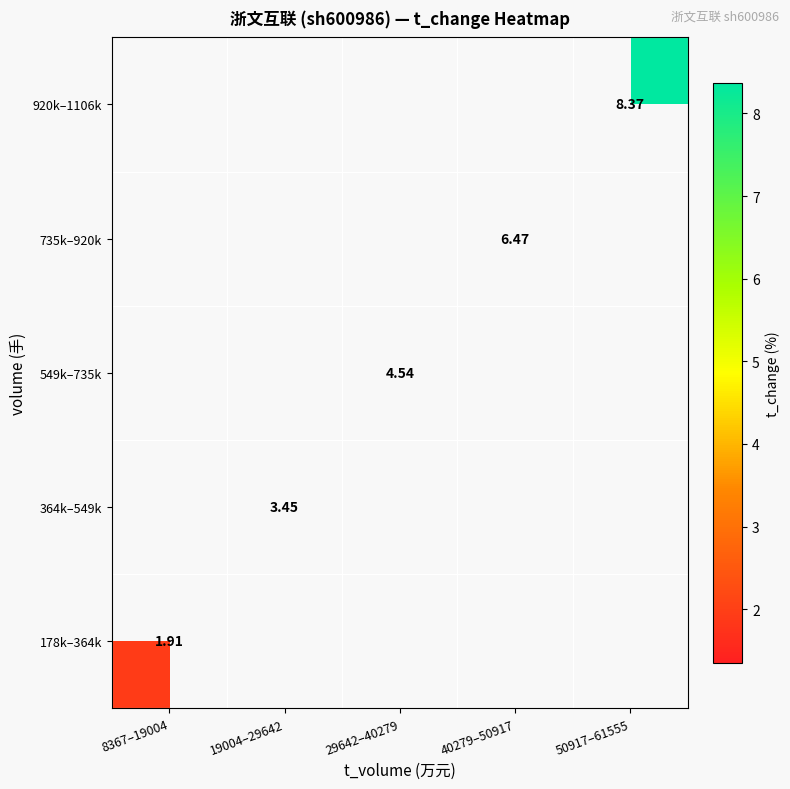

Which series has the widest spread of values?

178k–364k